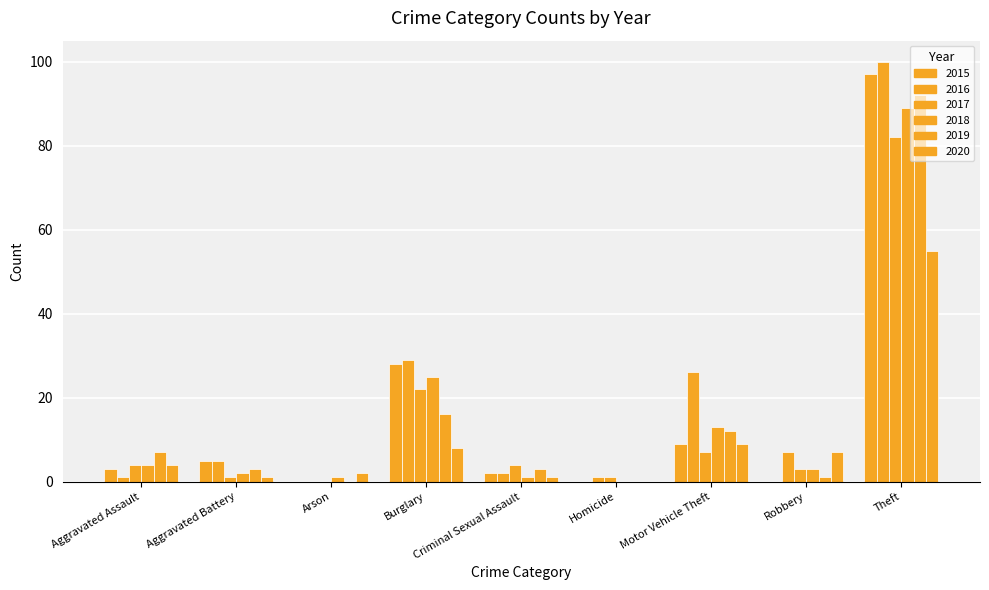

What is the label of the 9th bar from the left?

Theft